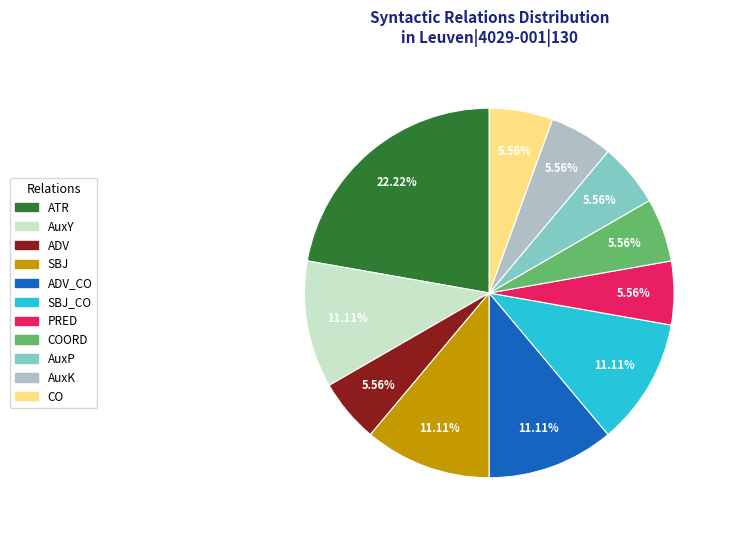

Is there any slice that represents more than half of the pie?

No